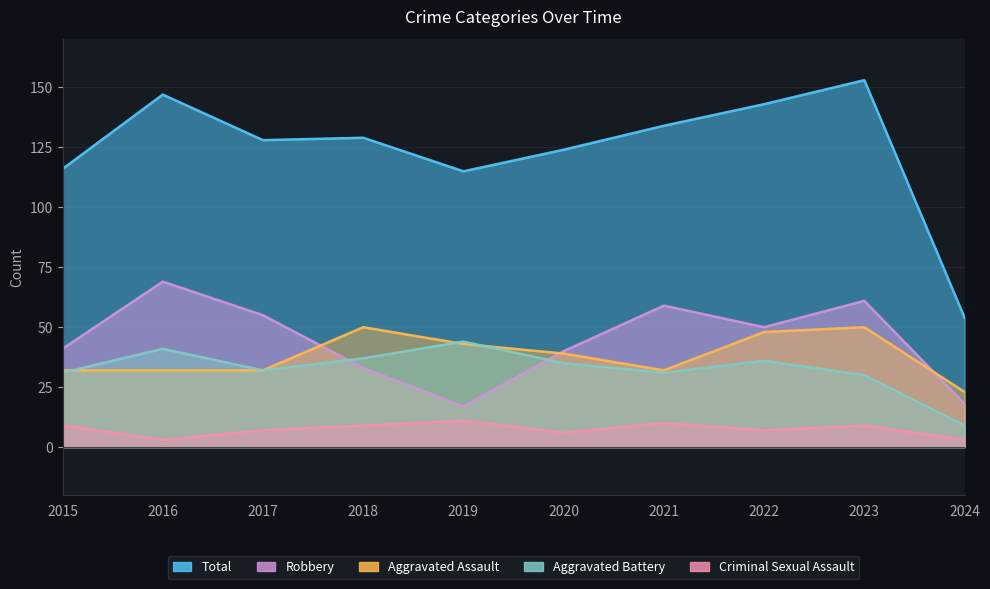

Between 2015 and 2023, which series saw the biggest shift?

Total